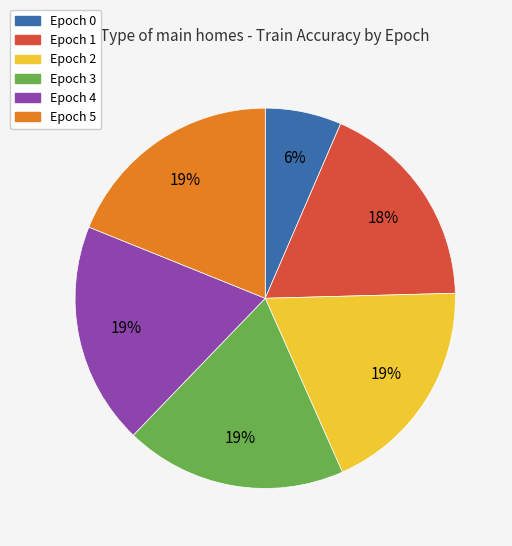

Count the number of slices in the pie.

6